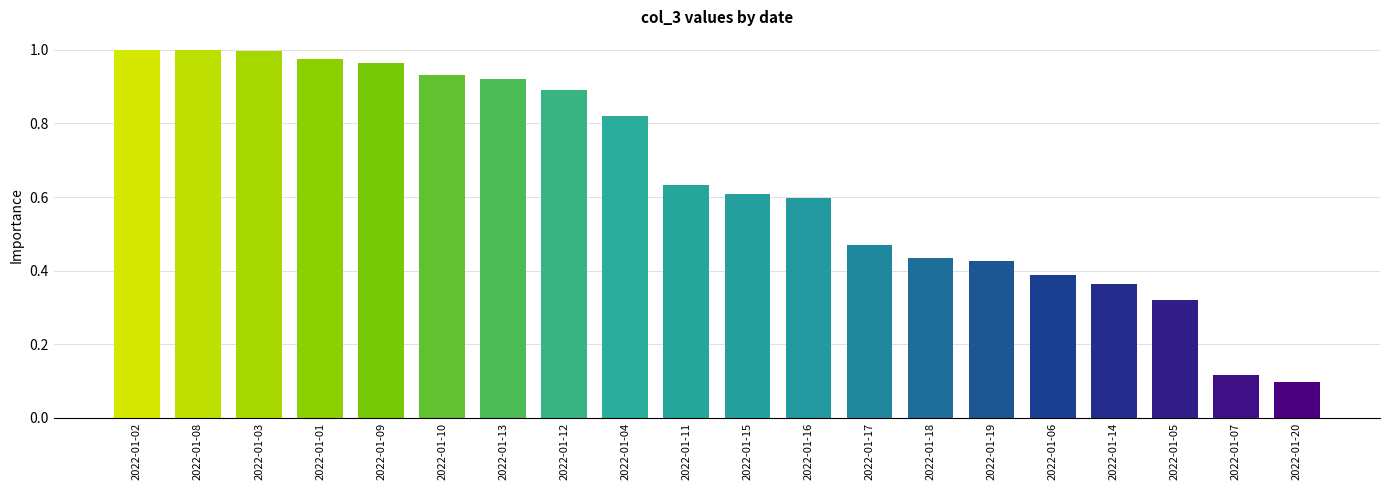

What is the label of the 19th bar from the right?

2022-01-08